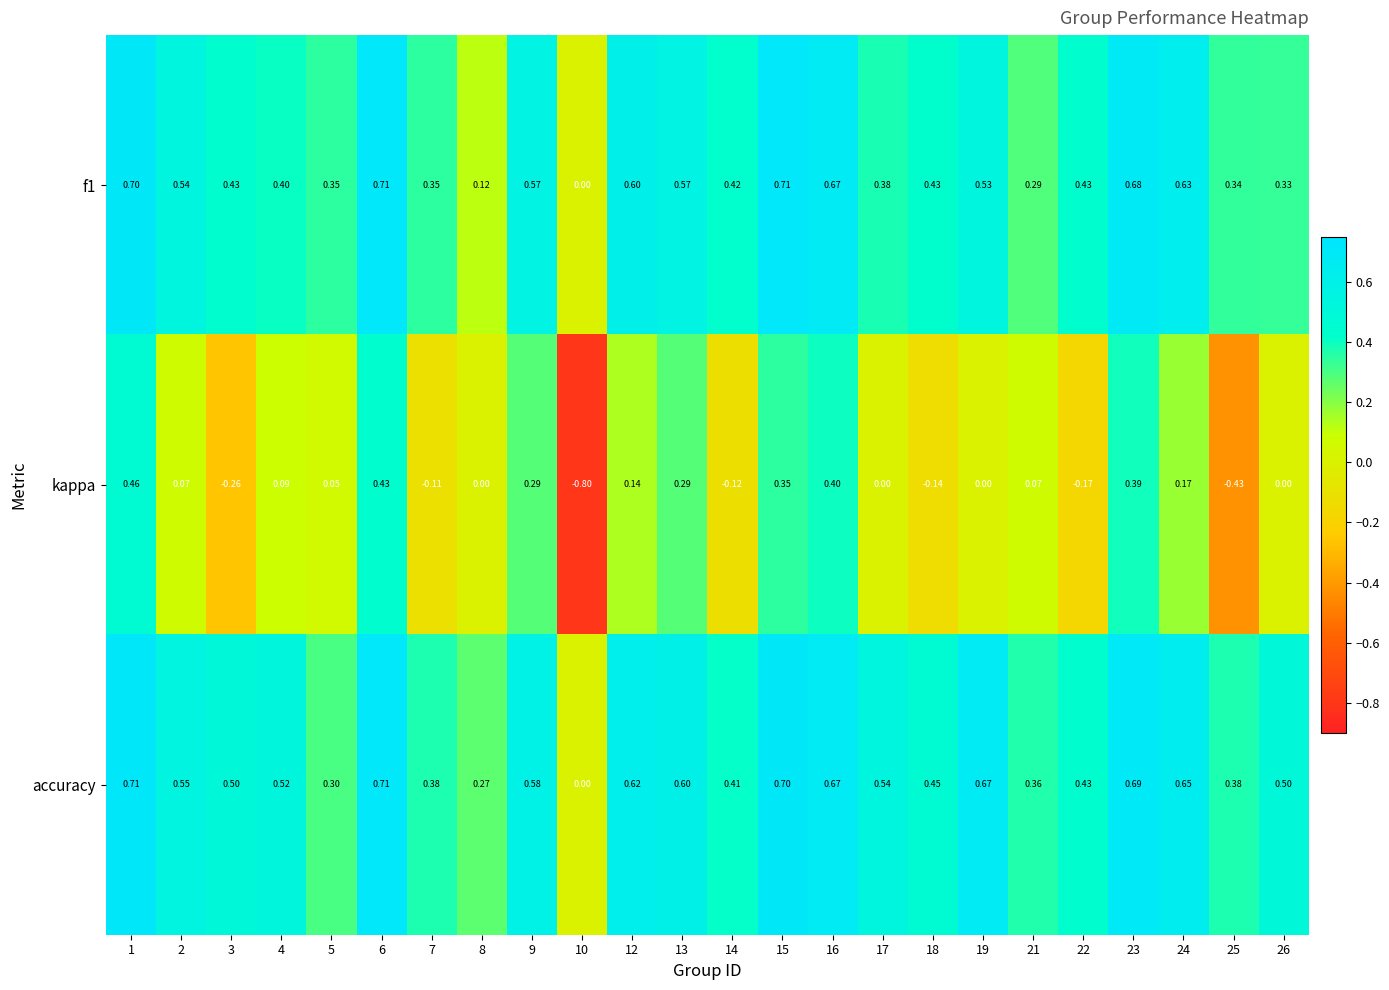

Count the number of data series in this chart.

3